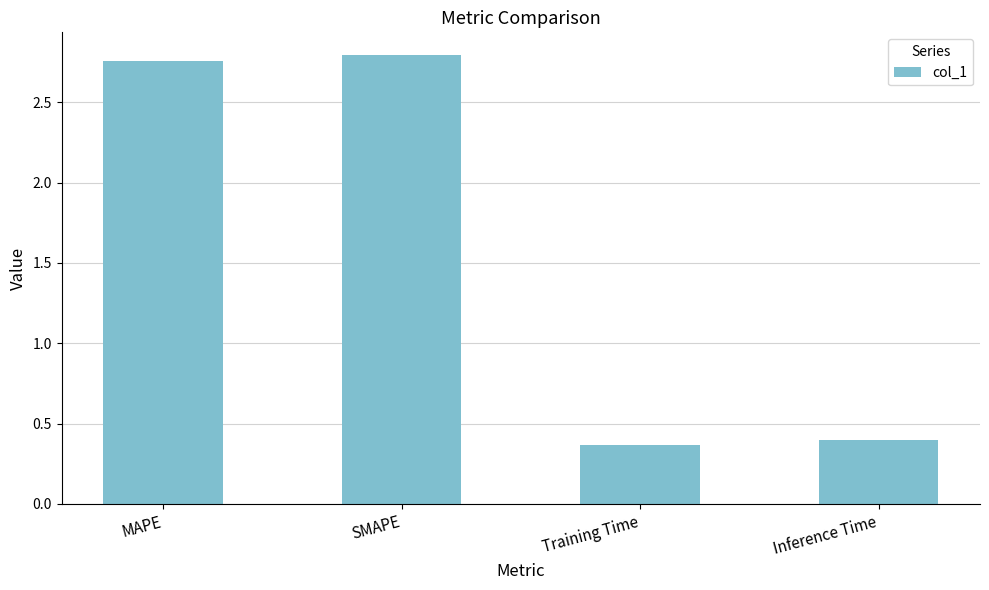

What is the label of the 1st bar from the left?

MAPE